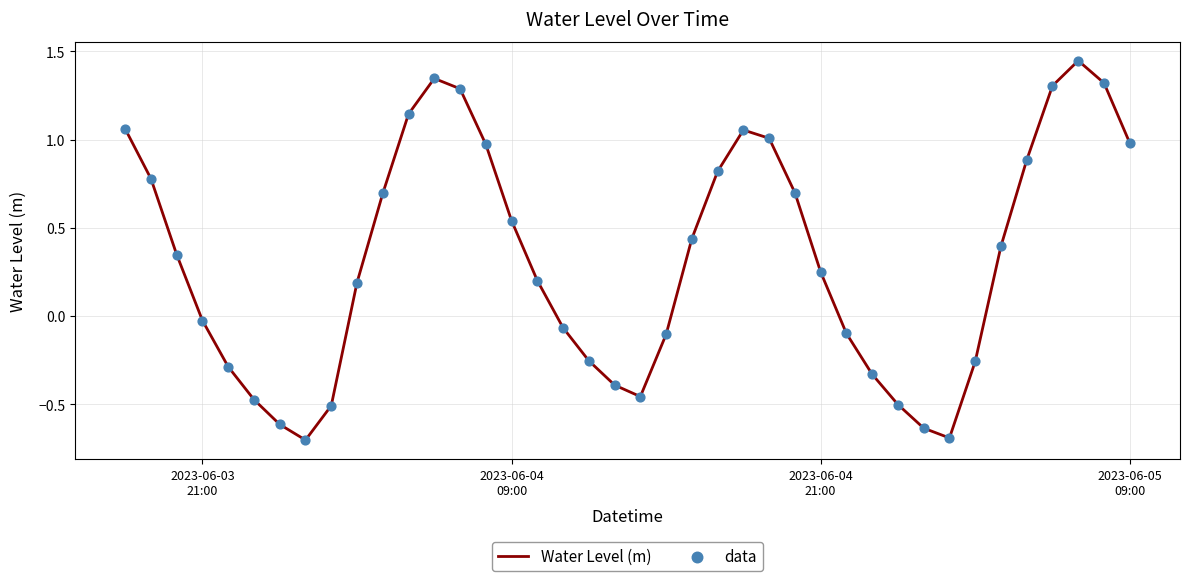

What is the difference between the maximum and minimum values?

2.2